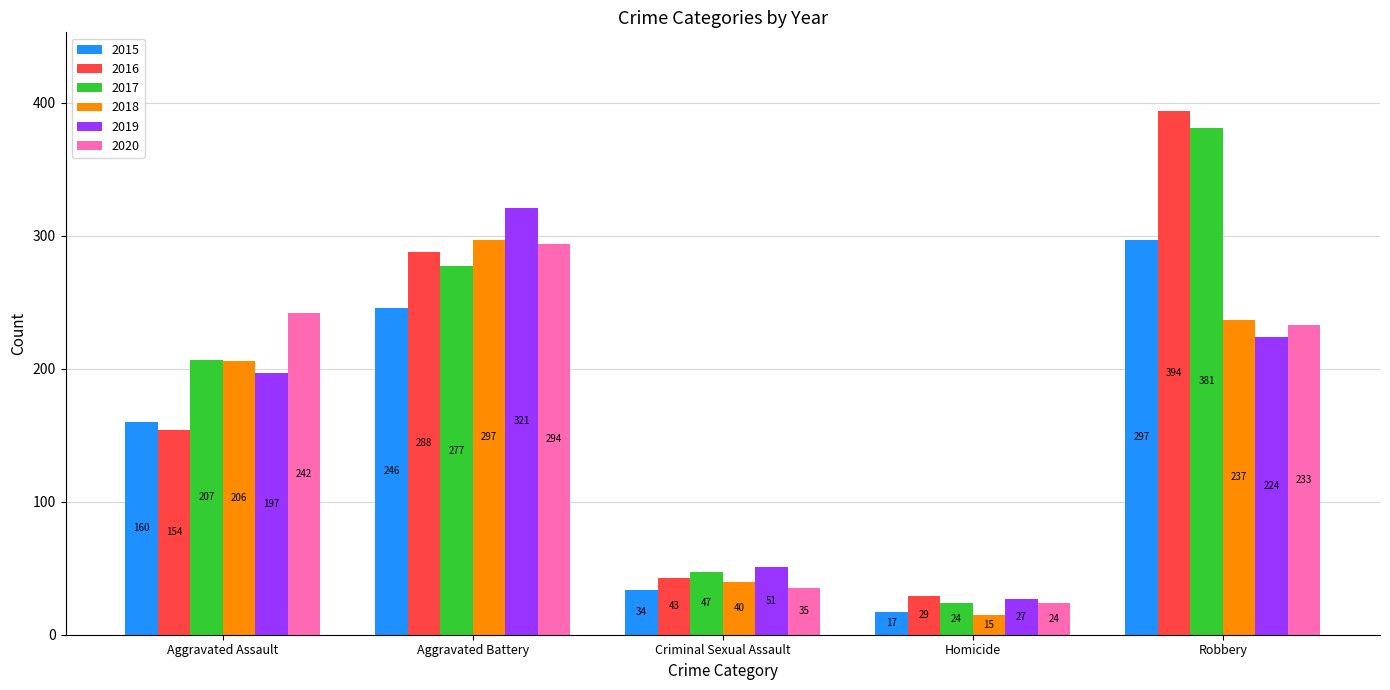

What is the total value across all series at Criminal Sexual Assault?

250